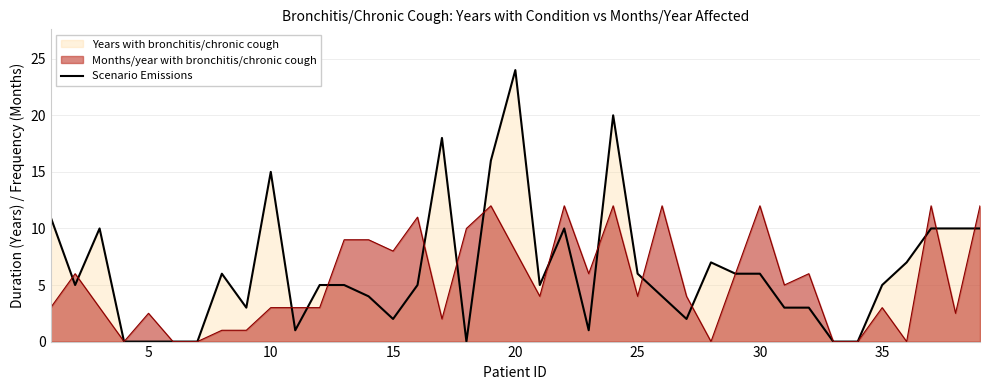

How many distinct data groups are displayed?

2